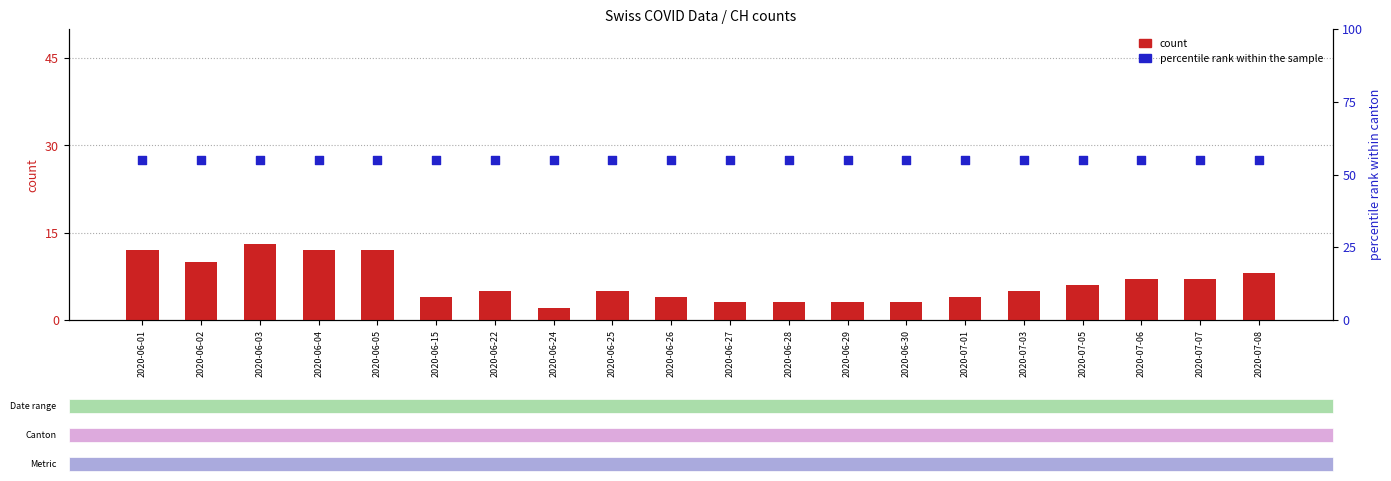

Which series contains the highest Y value?

percentile rank within the sample